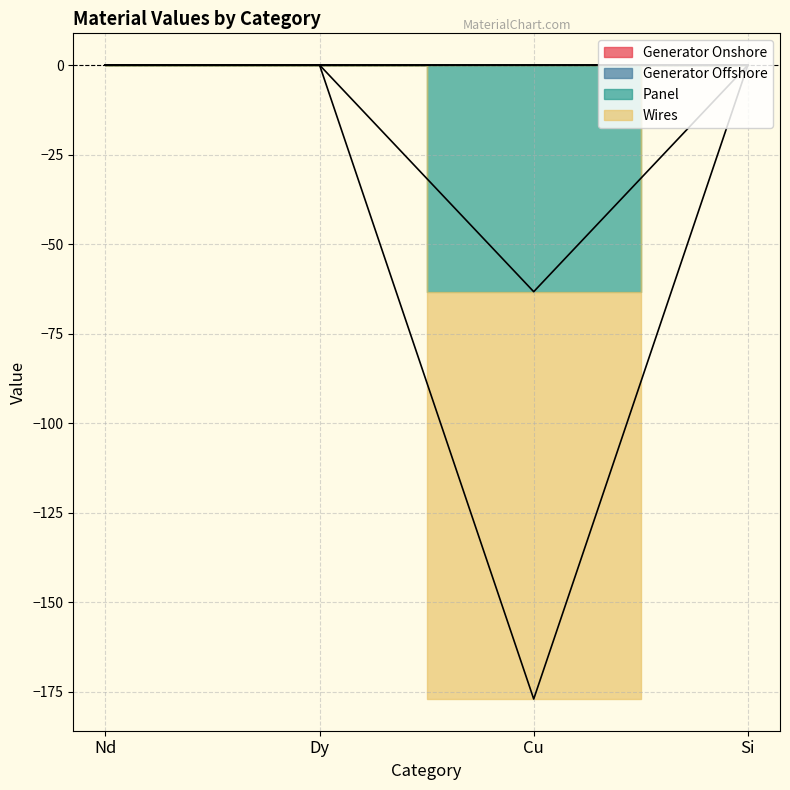

Which series changed the most between Dy and Cu?

Wires